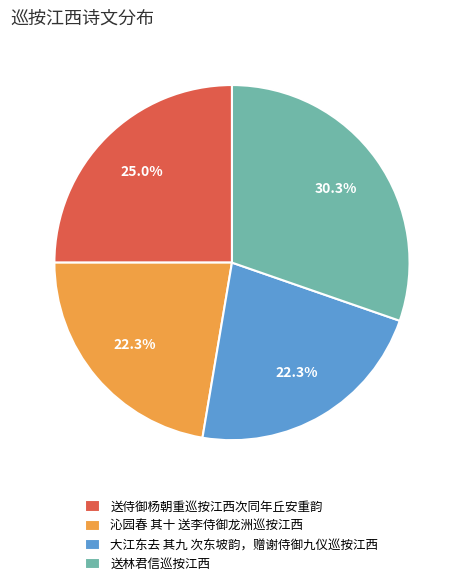

Which category has the biggest portion of the pie?

送林君信巡按江西